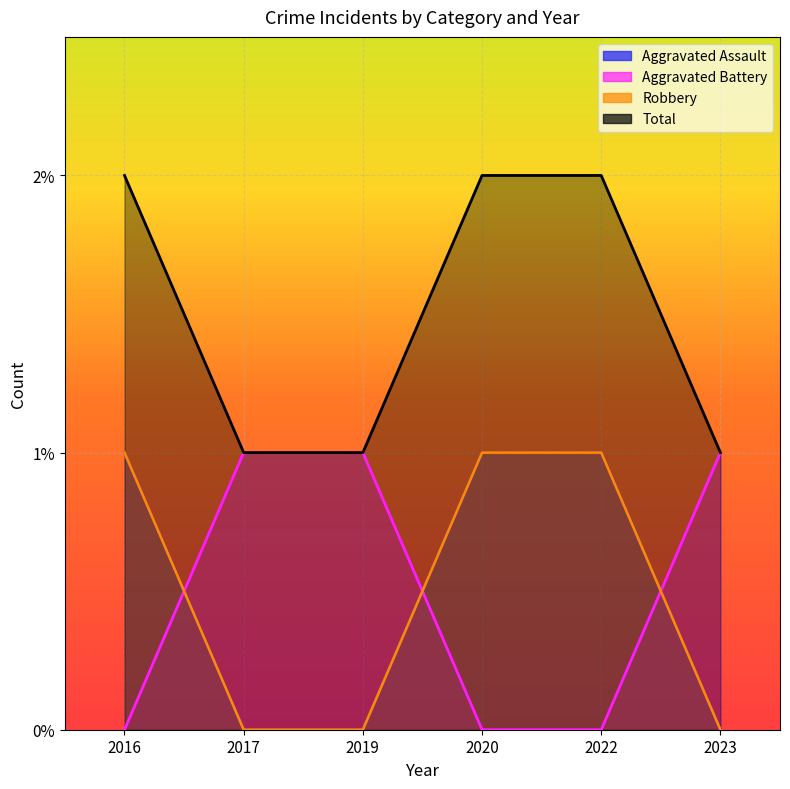

True or false: Total has more than 2 interior local peaks.

False